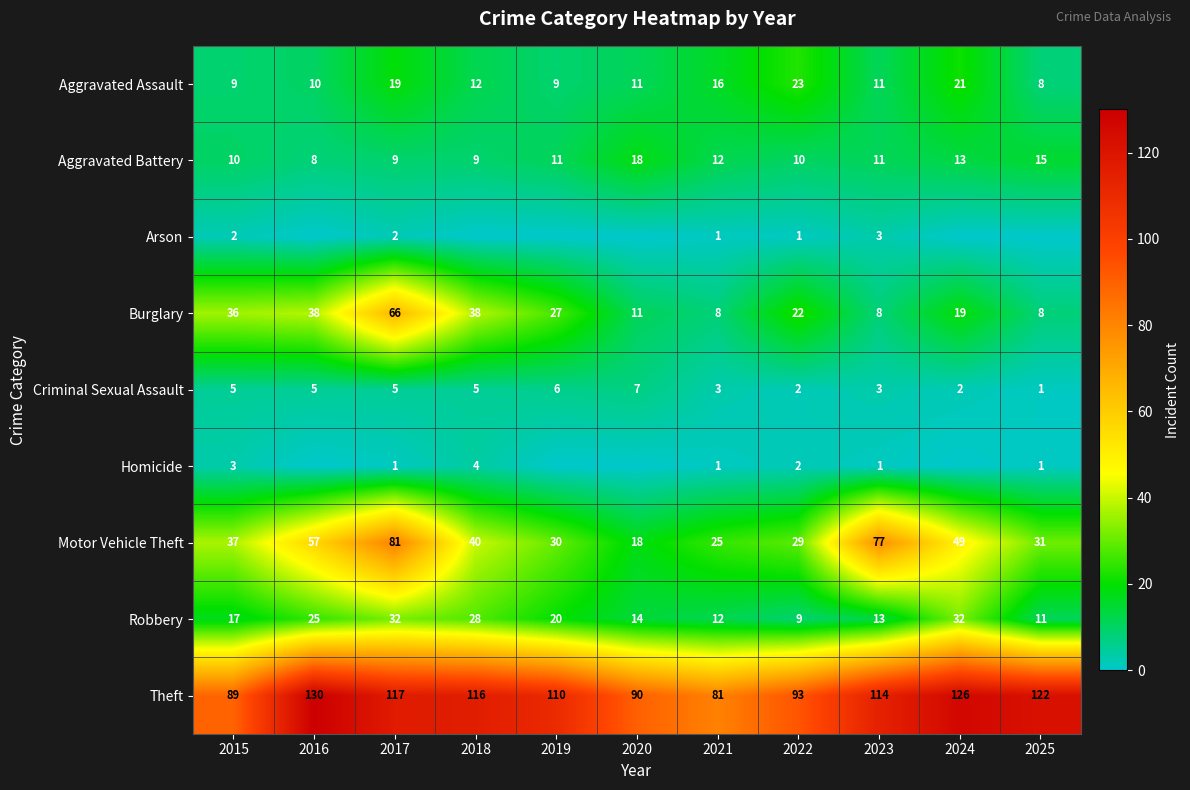

What is the difference between the Theft values at 2025 and 2016?

8